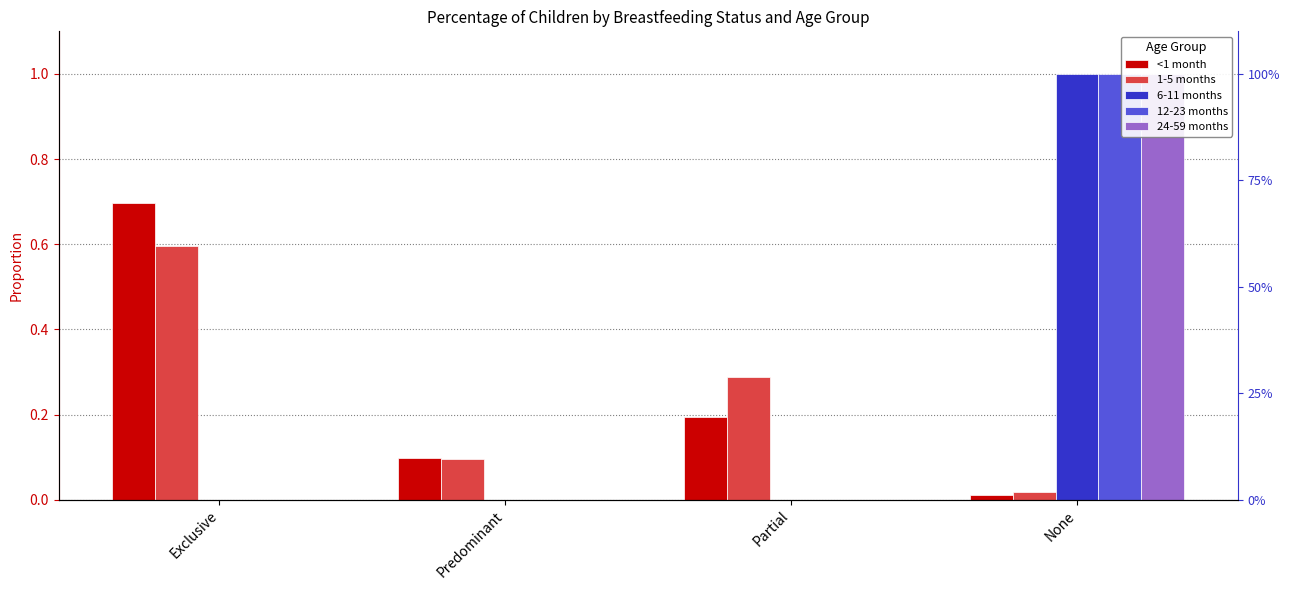

Which series changed the most between Predominant and None?

6-11 months